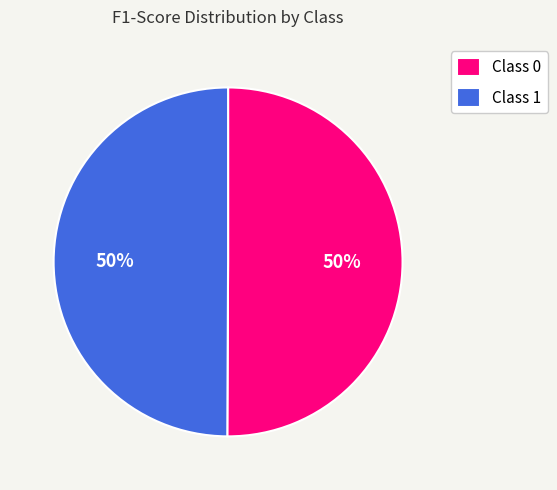

What percentage is the Class 1 slice, to the nearest percent?

50%